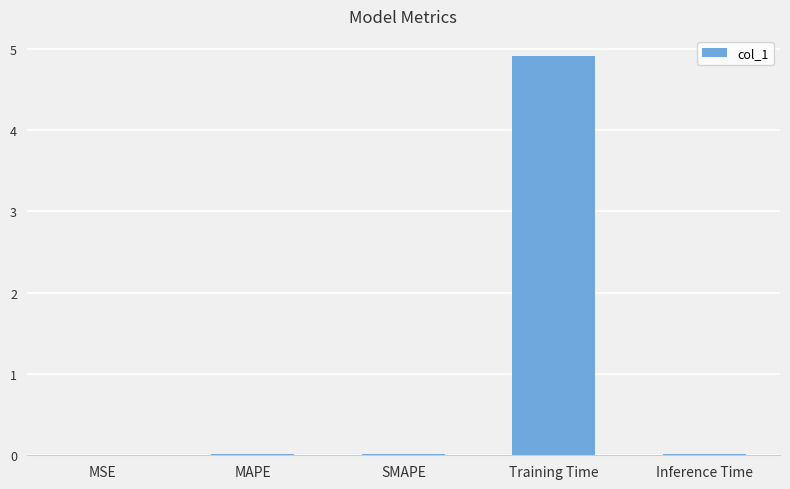

What is the maximum value shown in the chart?

4.9